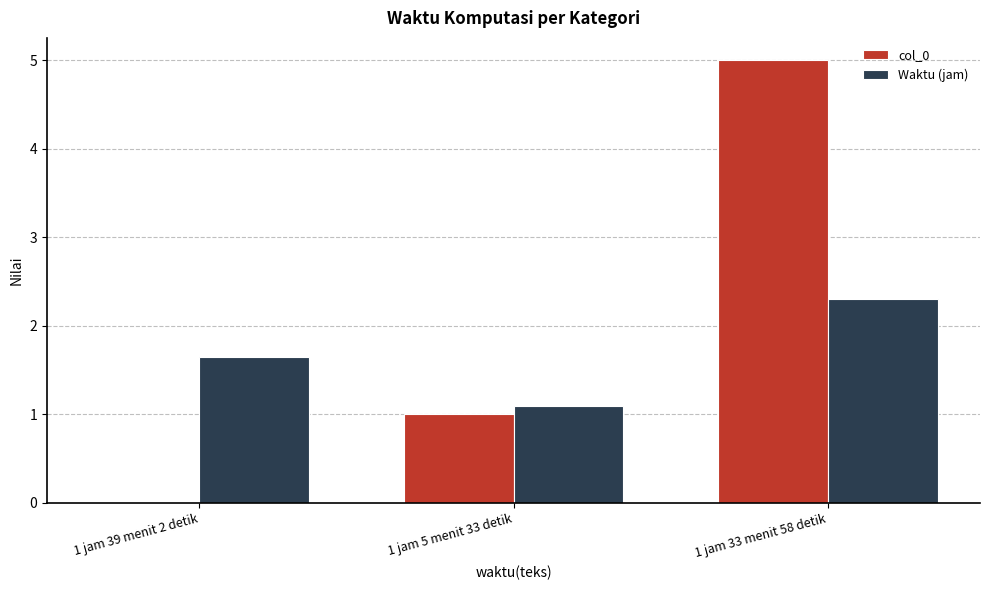

What is the highest value of the Waktu (jam) series?

2.3